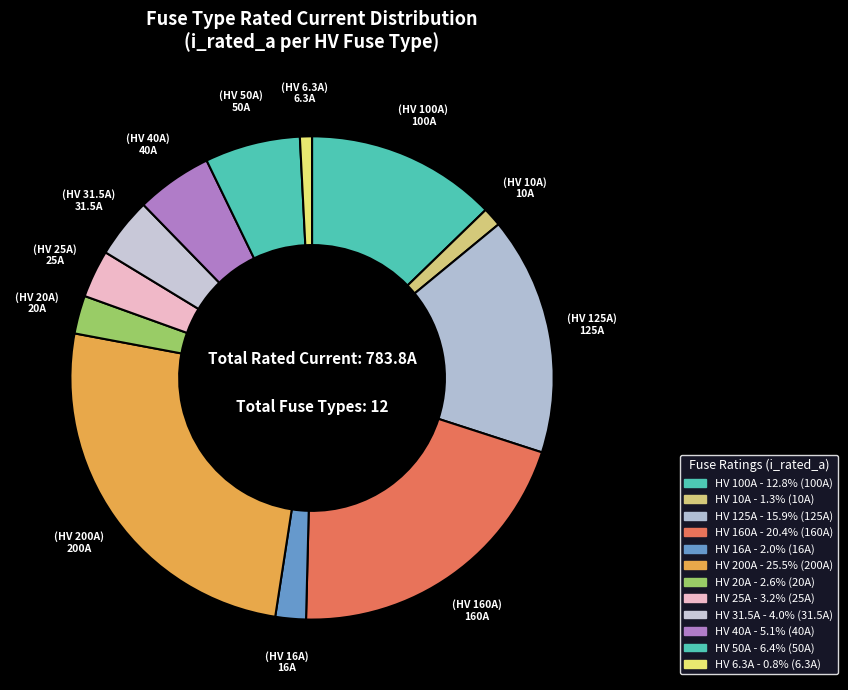

How many slices are in this pie chart?

12